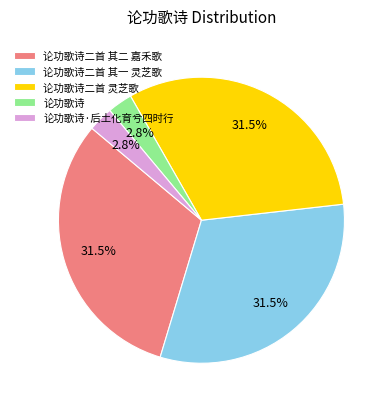

To the nearest percent, what is the combined percentage of 论功歌诗·后土化育兮四时行 and 论功歌诗二首 灵芝歌?

34%